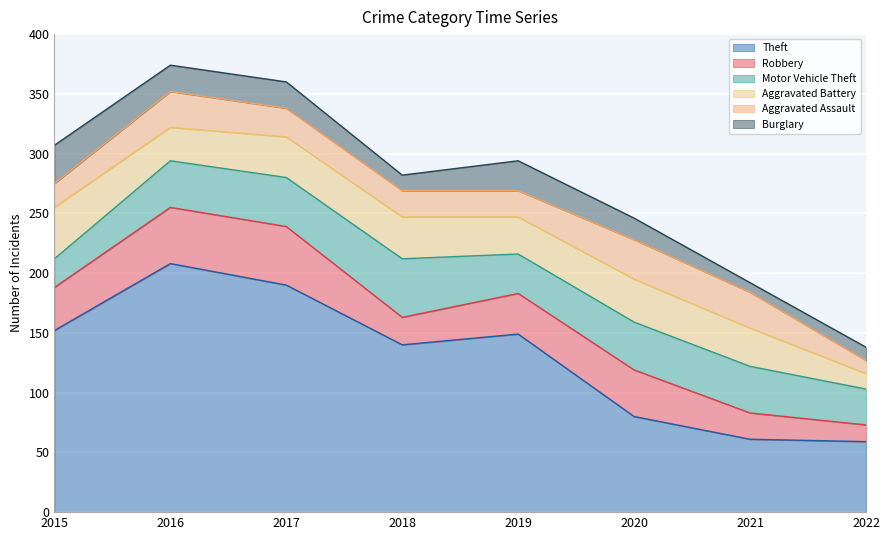

At which category does Aggravated Battery reach its first local valley?

2016